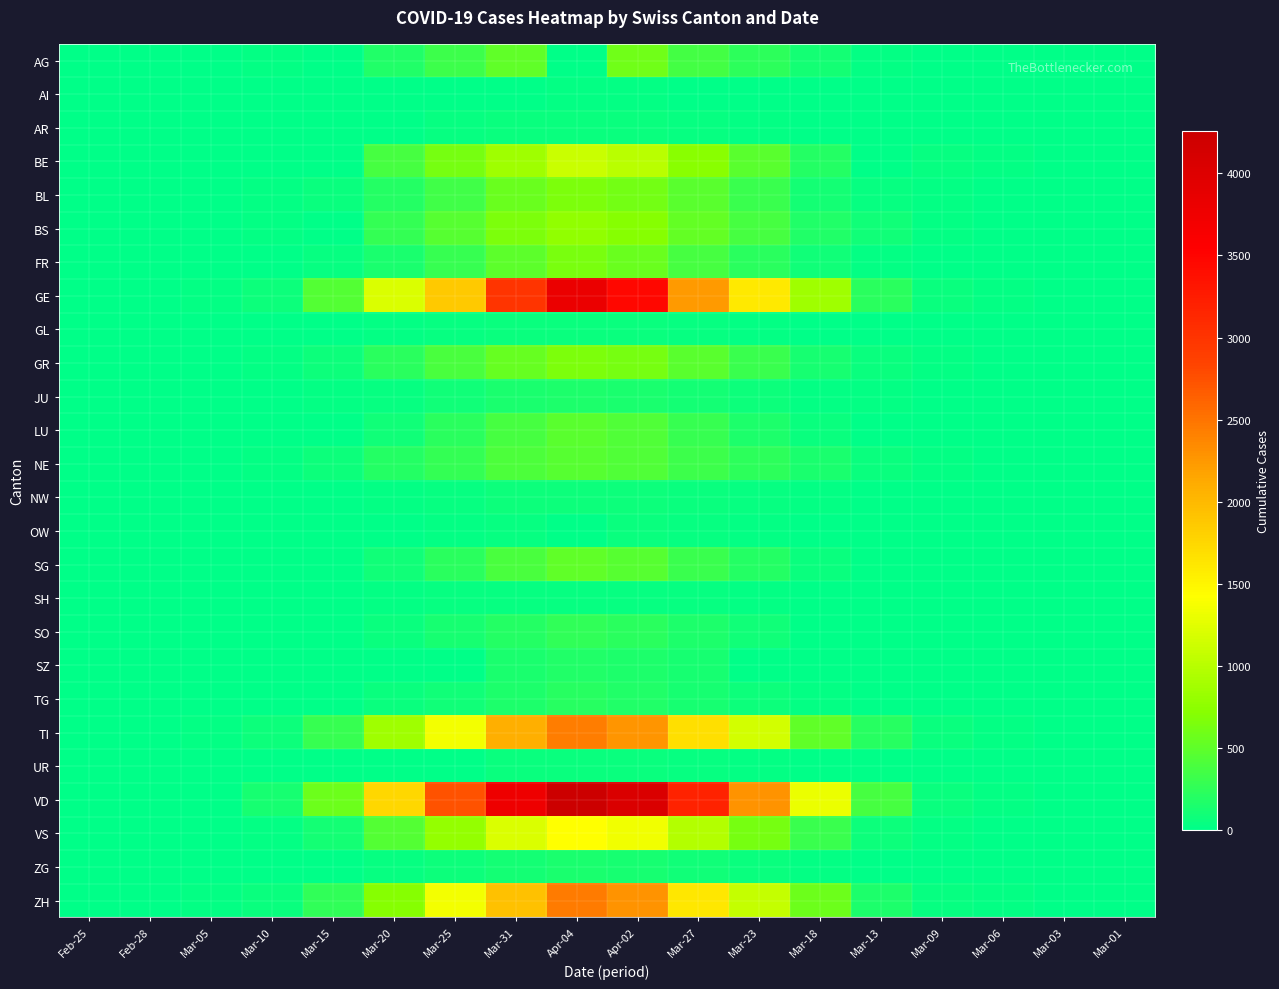

Which series changed the most between Mar-27 and Mar-13?

VD